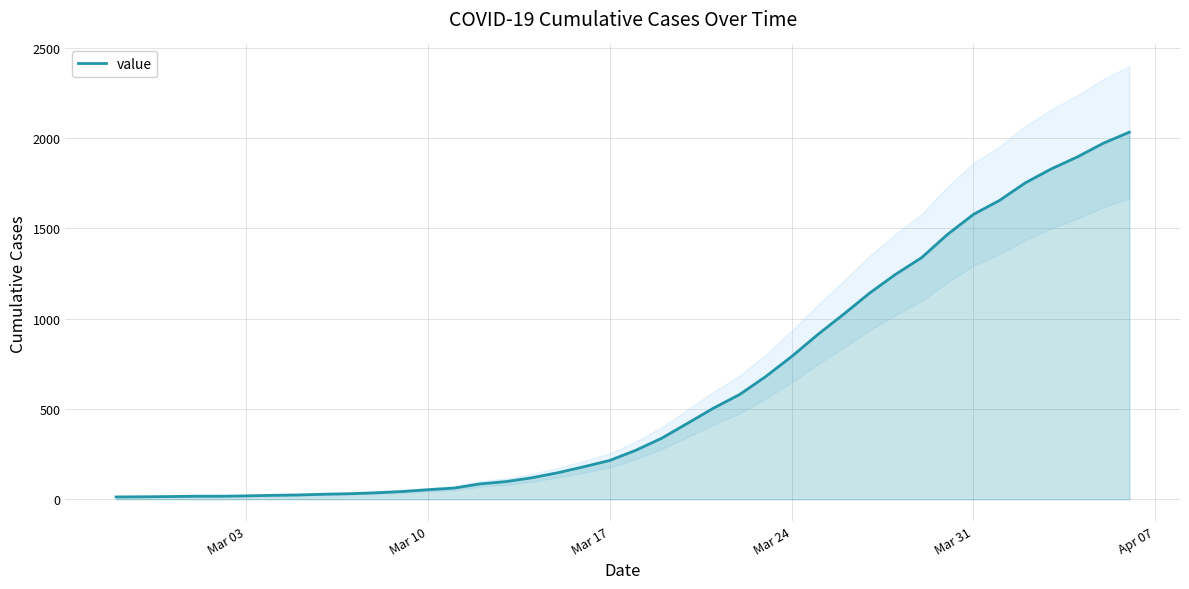

What is the maximum value shown in the chart?

2032